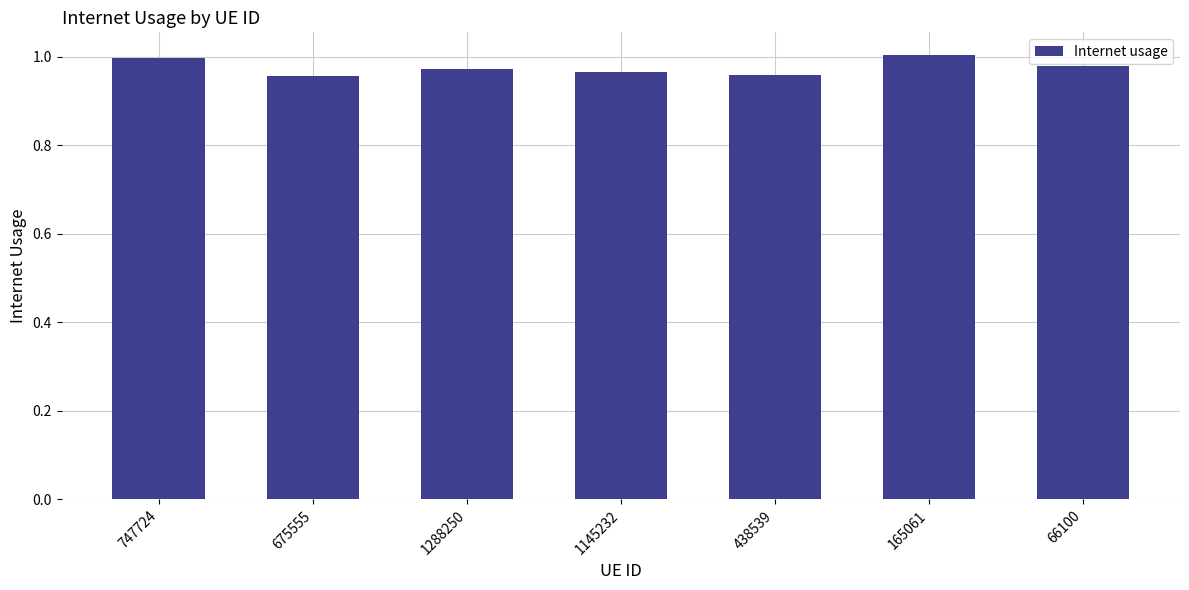

What position from the left is 438539?

5